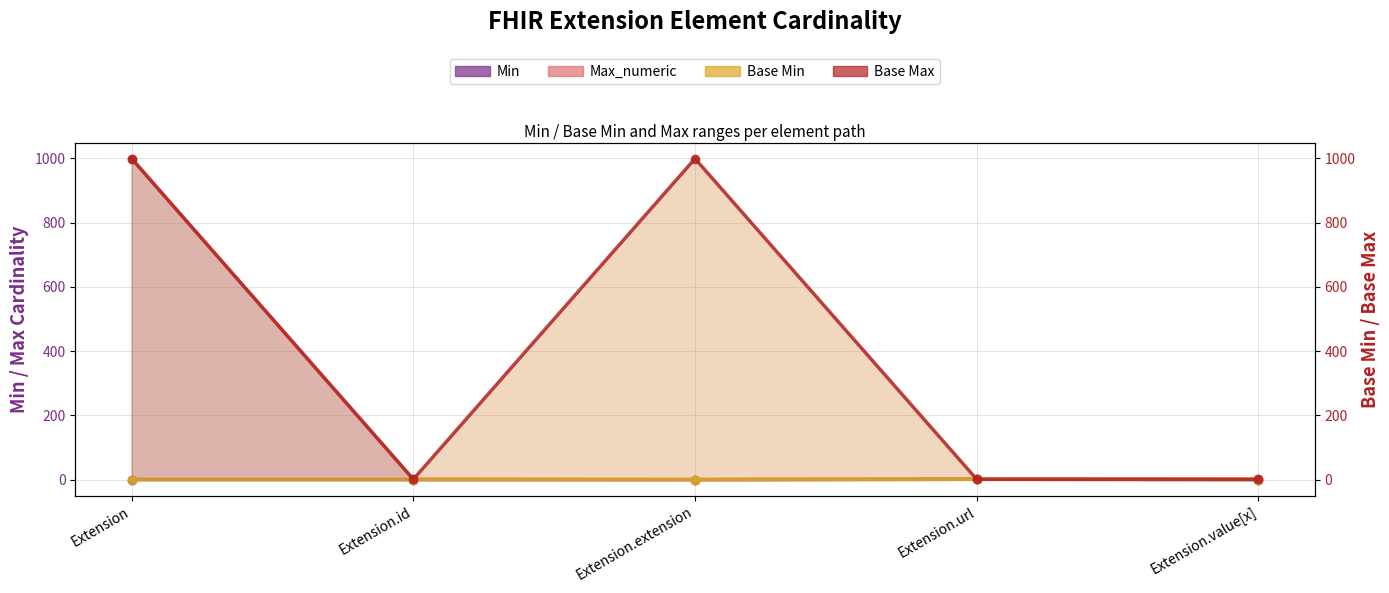

What is the total value across all series at Extension.url?

4